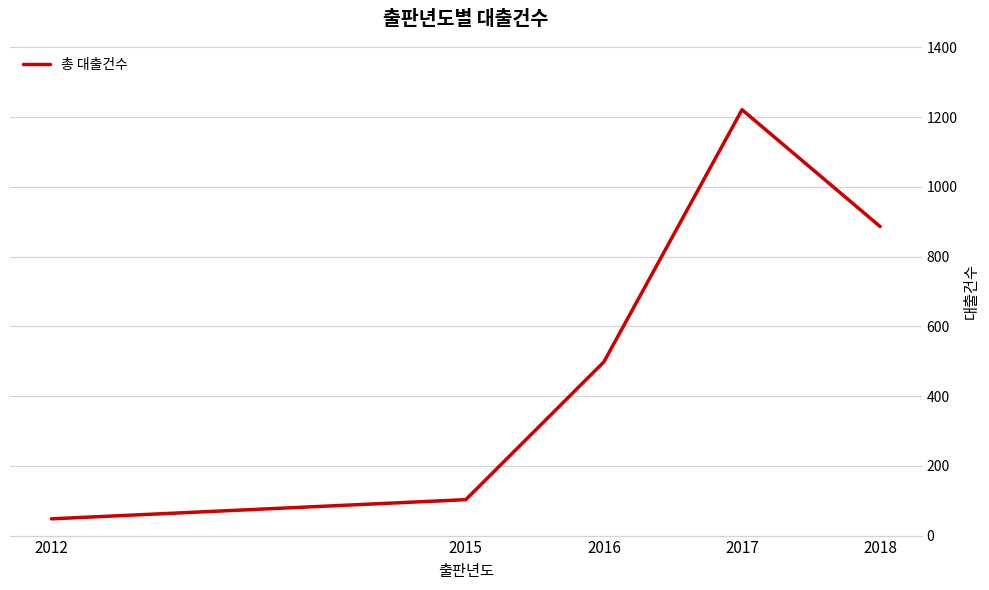

Is it true that the value at 2018 is 886?

True